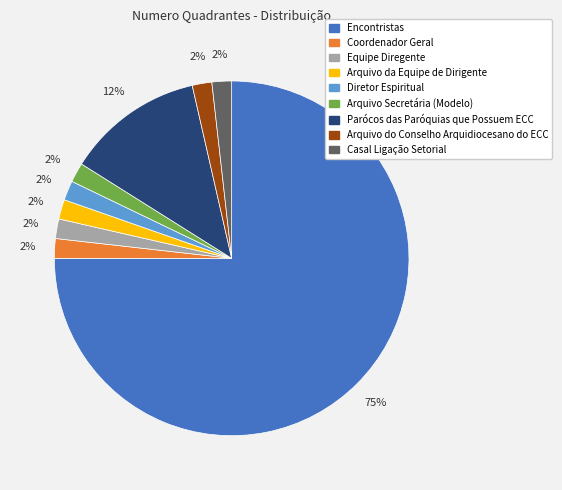

To the nearest percent, what portion does Coordenador Geral represent?

2%